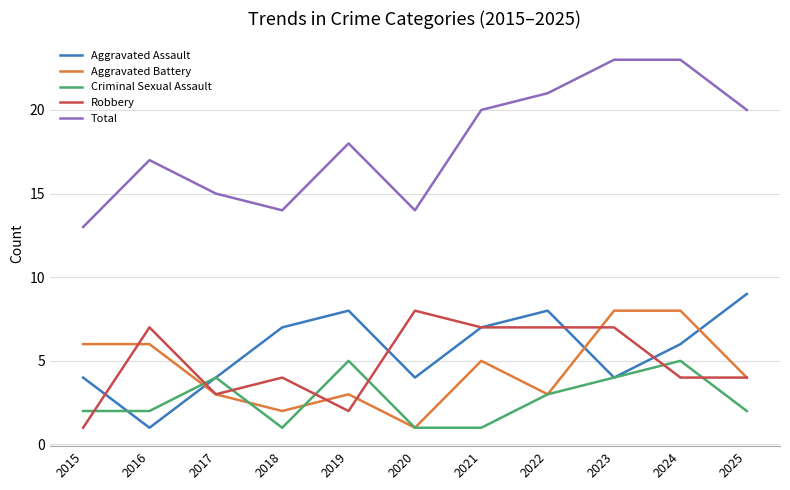

The Aggravated Assault series shows 4 at 2015. True or false?

True